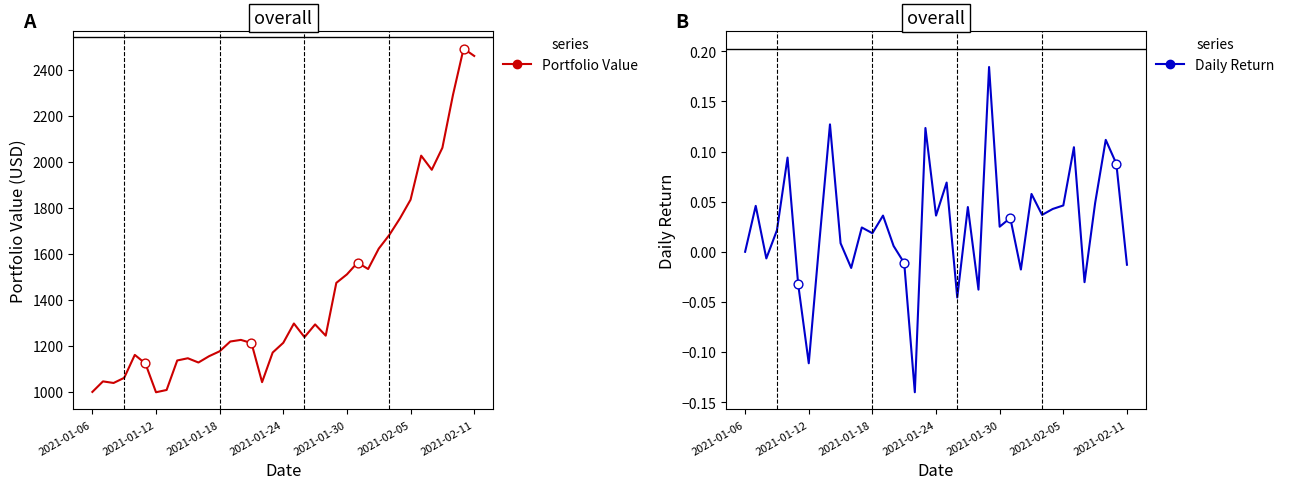

Which series contains the highest Y value?

Portfolio Value